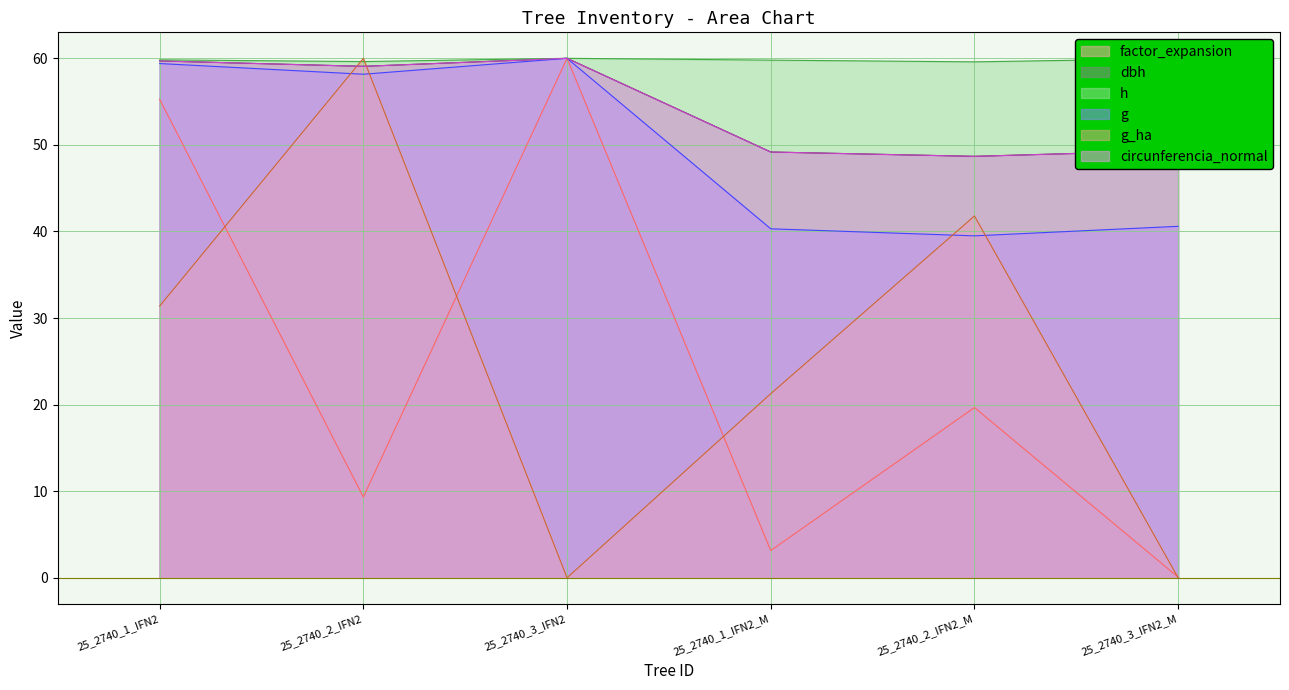

Between 25_2740_3_IFN2_M and 25_2740_2_IFN2_M, which is larger?

25_2740_2_IFN2_M